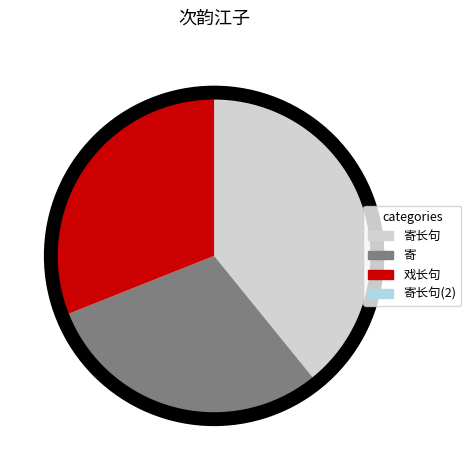

Does any single category account for the majority?

No